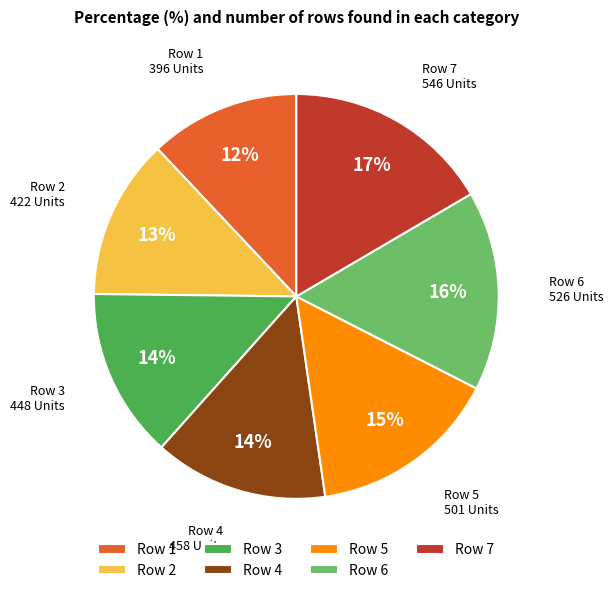

Approximately how many times larger is the value at Row 7 compared to Row 1?

1.4